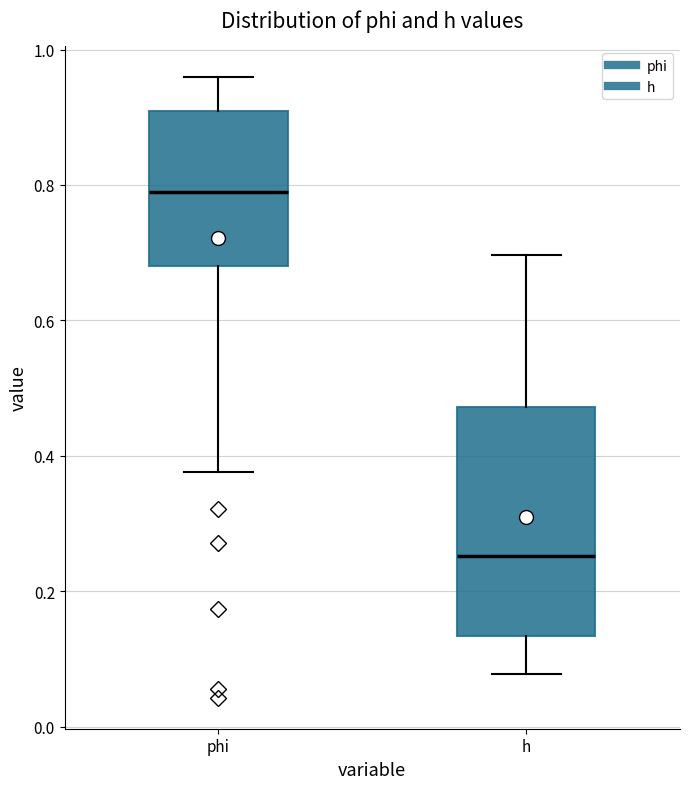

Reading left to right, read every box against the y-axis: the position of its median line, the range the box covers, and the ends of its whiskers. The values are not printed on the chart, so give them approximately, as read against the axis.

phi: median 0.80, box 0.68 to 0.90, whiskers 0.38 to 0.96
h: median 0.26, box 0.14 to 0.48, whiskers 0.08 to 0.70